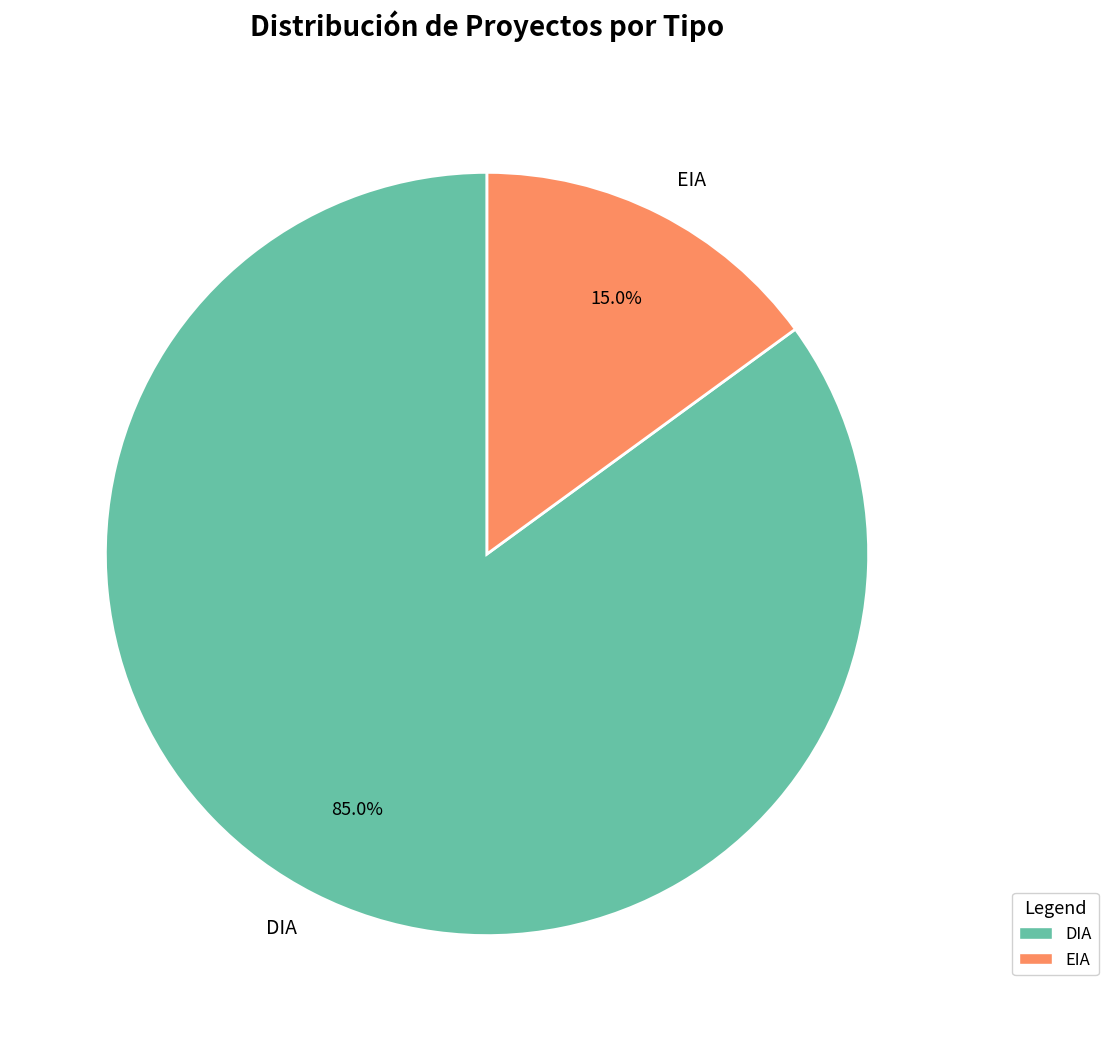

Count the number of slices in the pie.

2